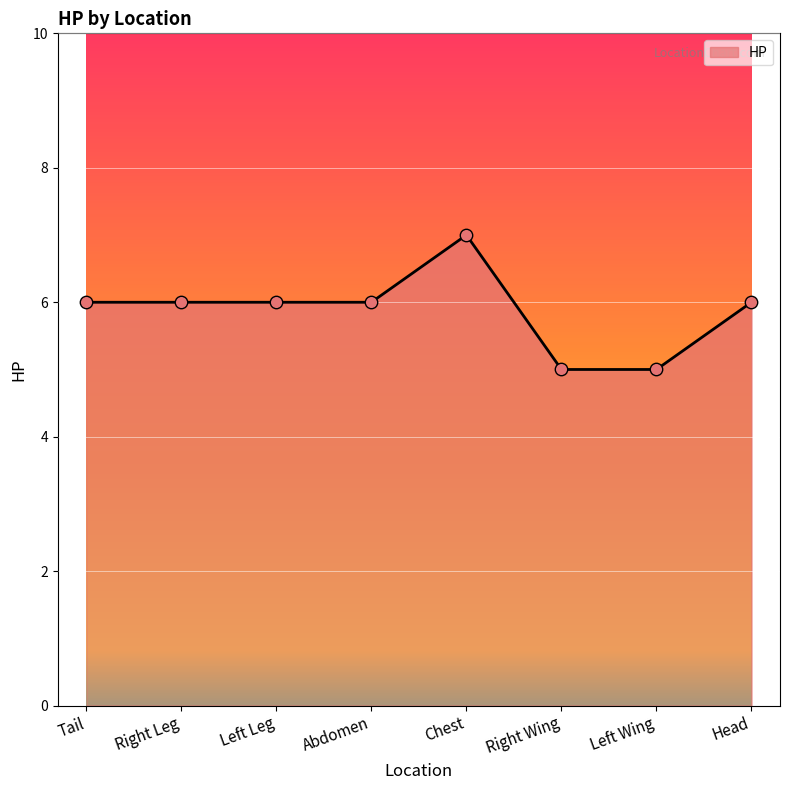

What is the ratio of the value at Left Wing to the value at Abdomen?

0.8